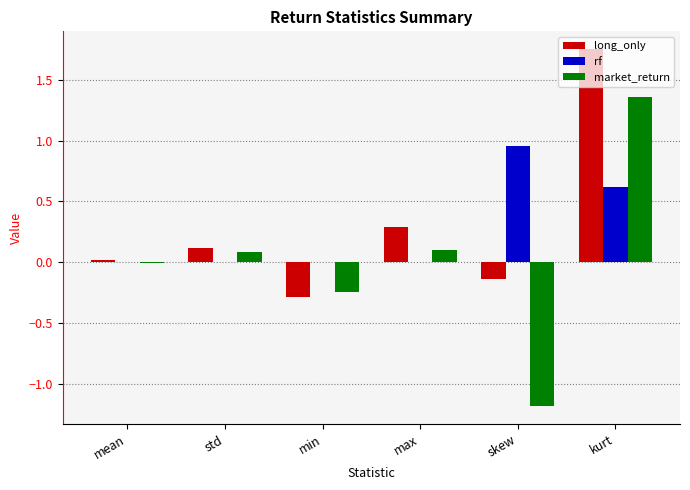

The value of long_only at max is 0.5. True or false?

False